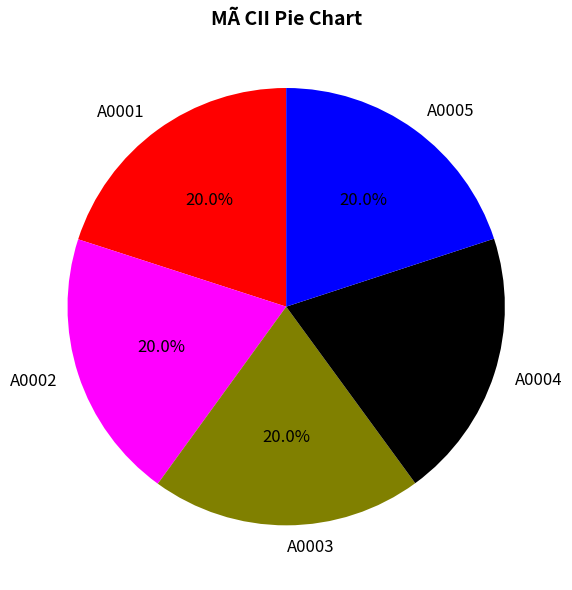

Approximately how many times larger is the value at A0003 compared to A0005?

1.0